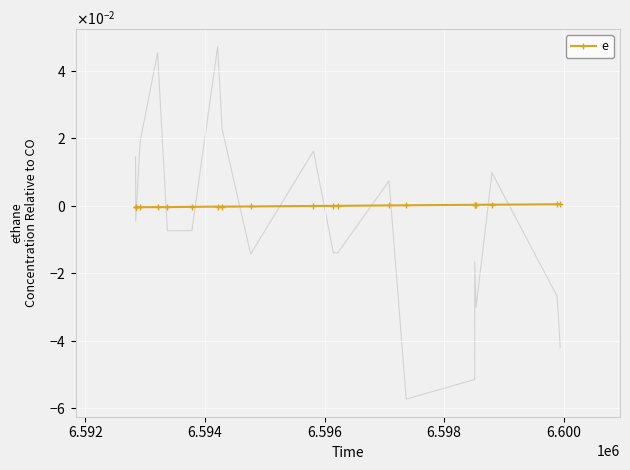

The value at 17 is 0.0. True or false?

False